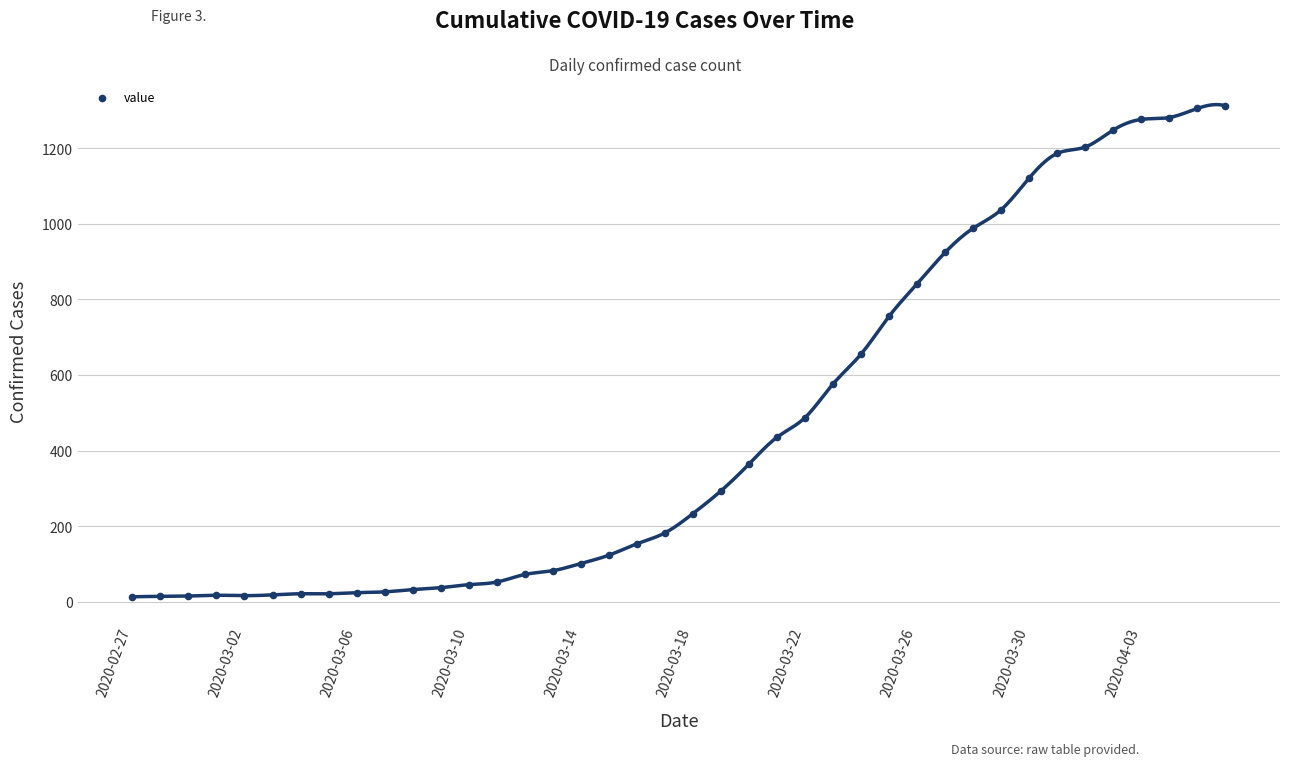

What is the range of Y values (max minus min)?

1299